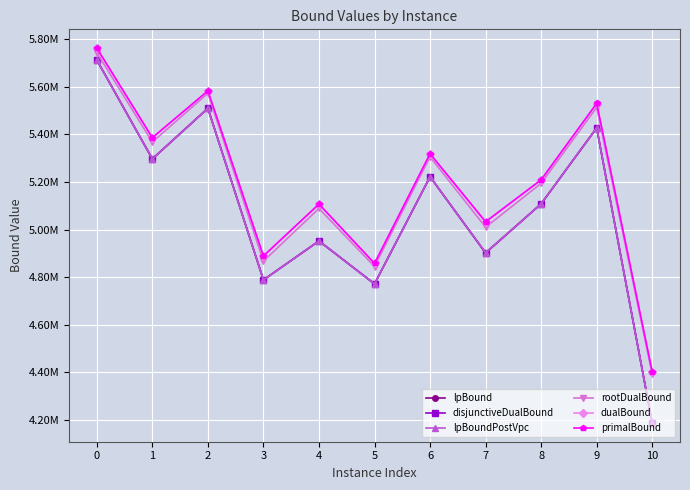

What is the maximum value shown in the chart?

5761665.2